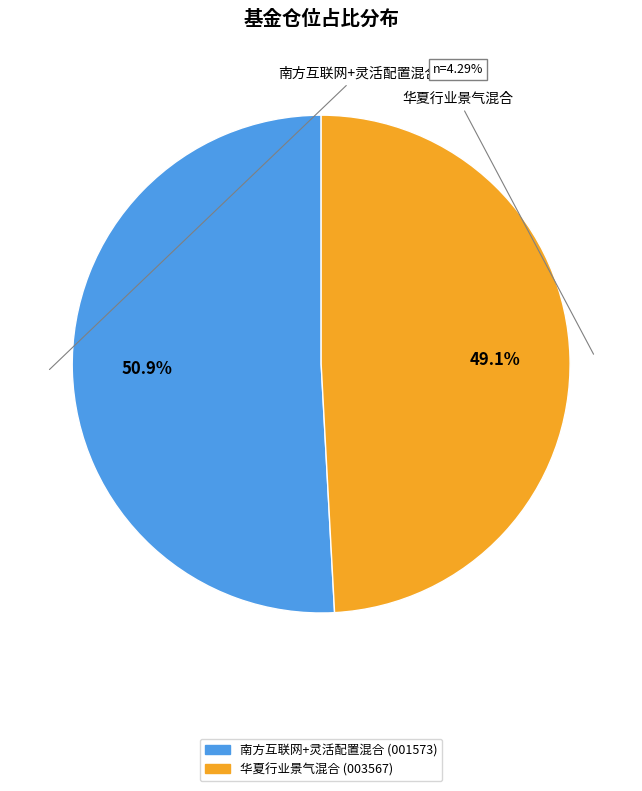

How many segments does this pie chart have?

2